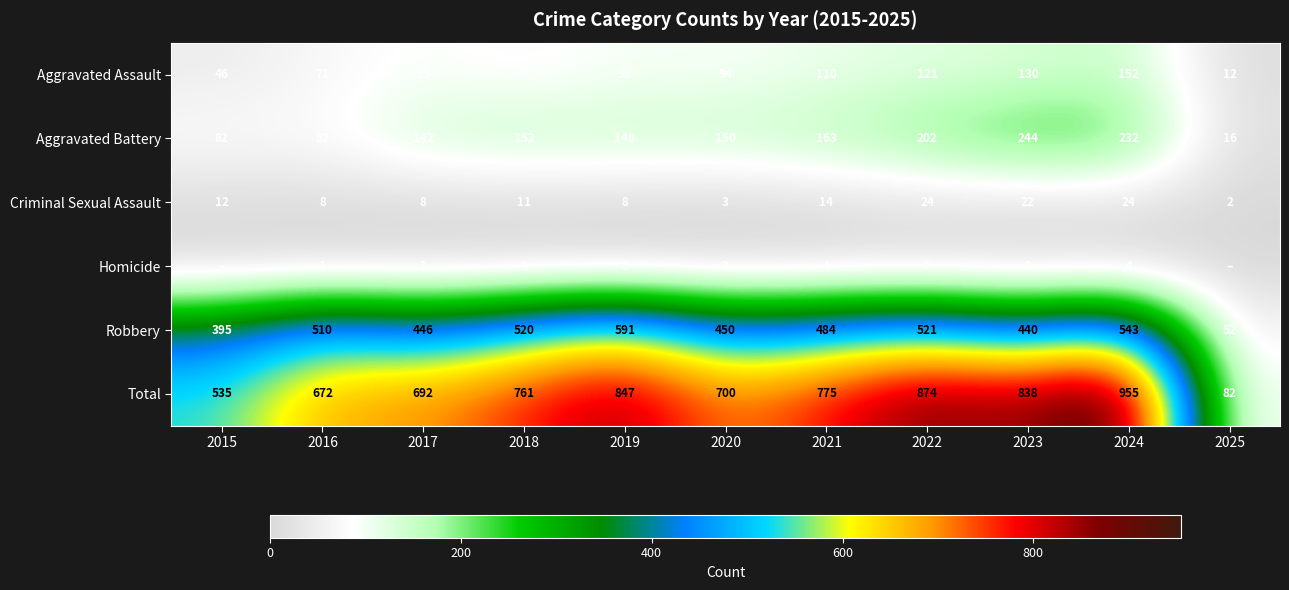

What is the average value of the Aggravated Battery series?

147